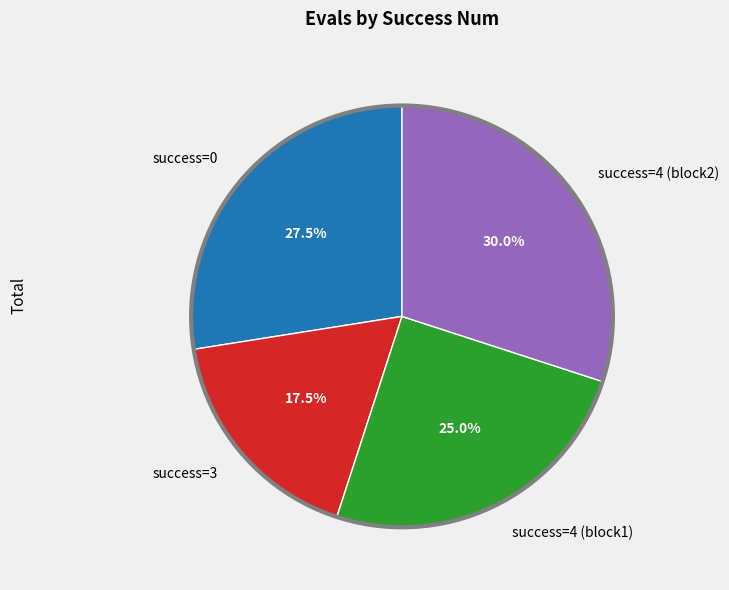

What is the smallest slice in the pie chart?

success=3